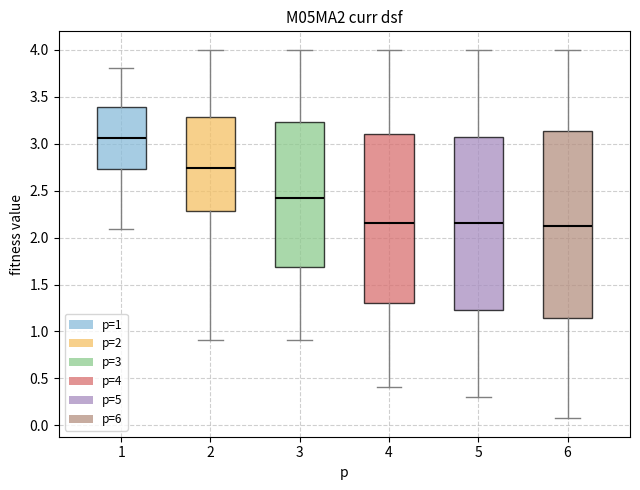

Which box is the tallest, from its lower edge to its upper edge?

6